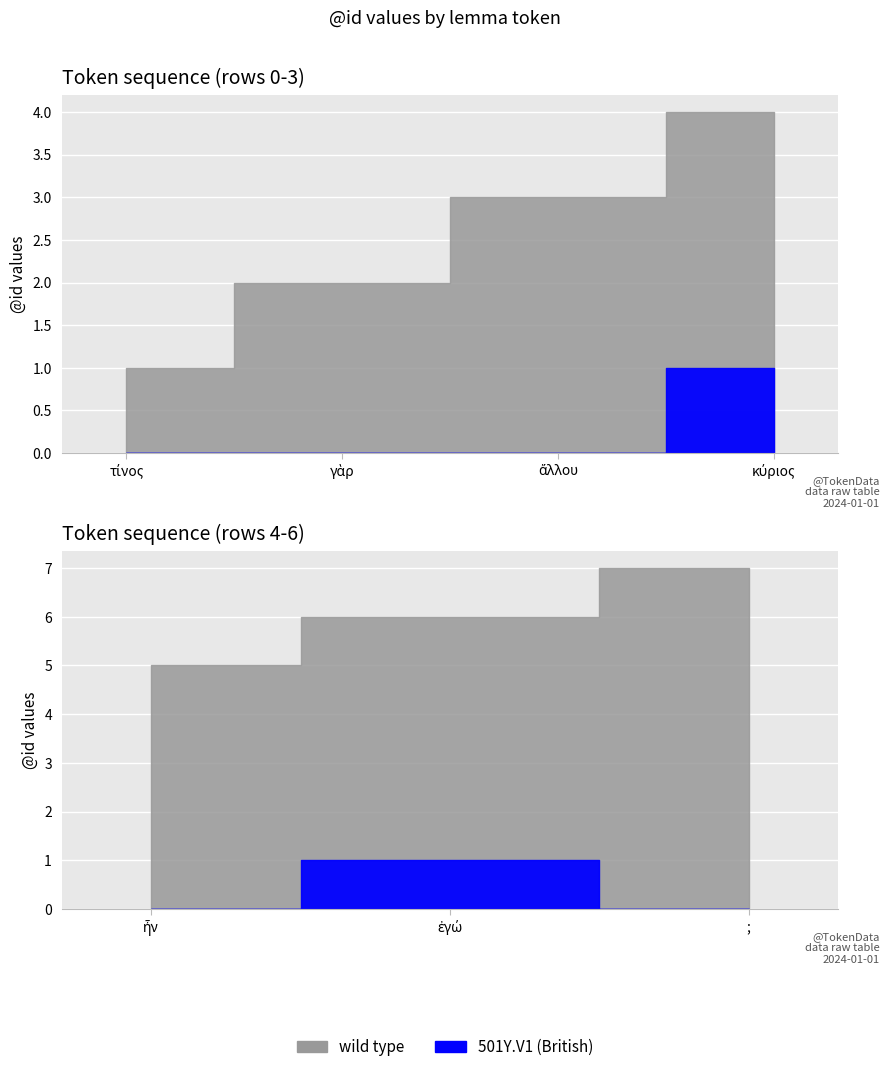

What position from the right is ἦν?

3